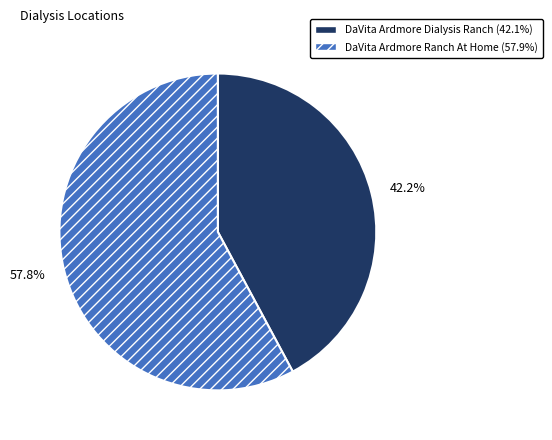

What is the smallest slice in the pie chart?

DaVita Ardmore Dialysis Ranch